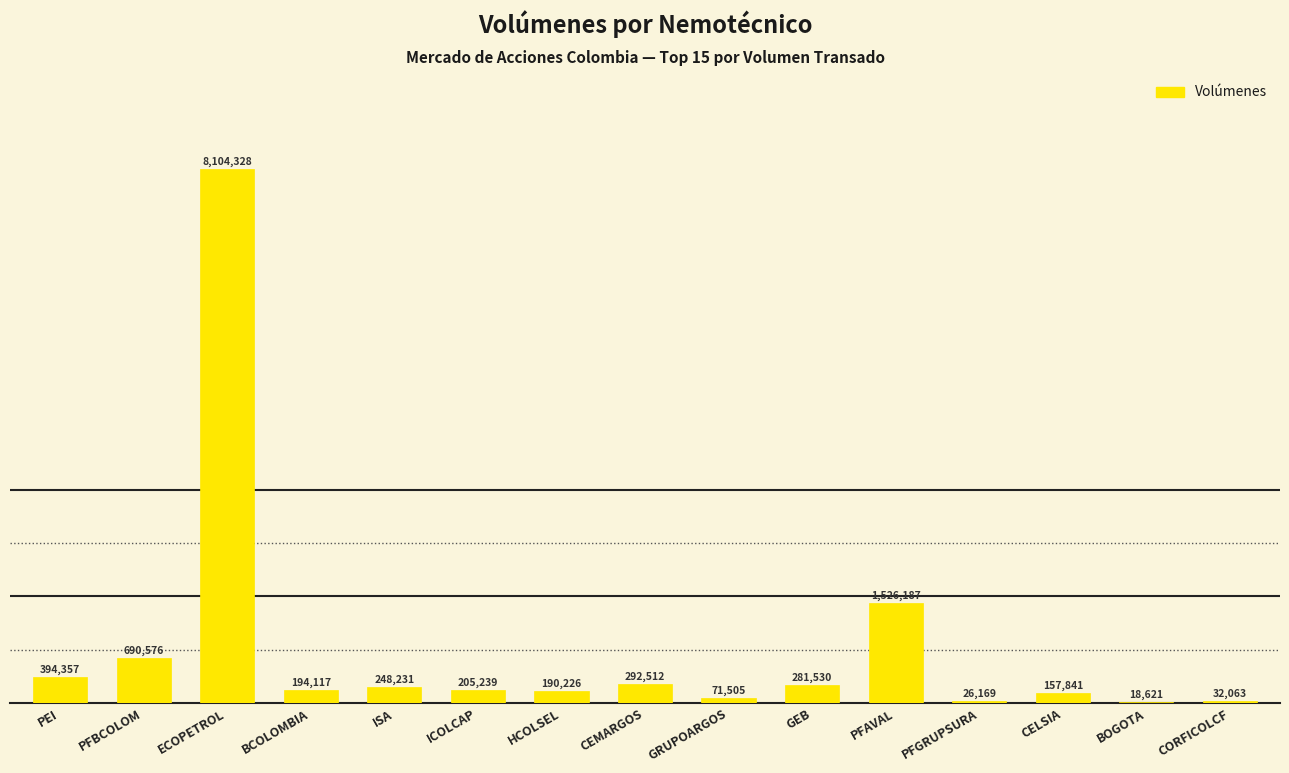

What is the label of the 3rd bar from the right?

CELSIA